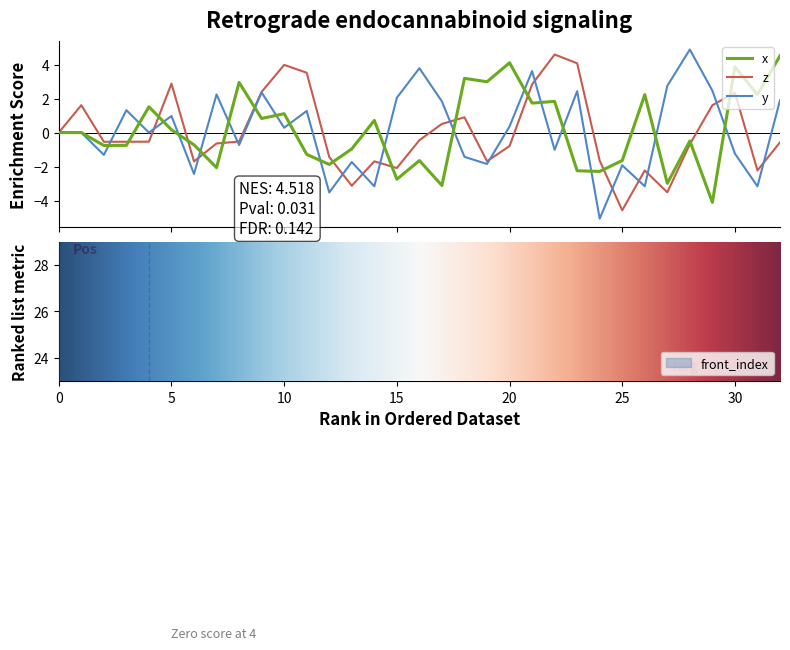

What is the maximum value for z?

4.6